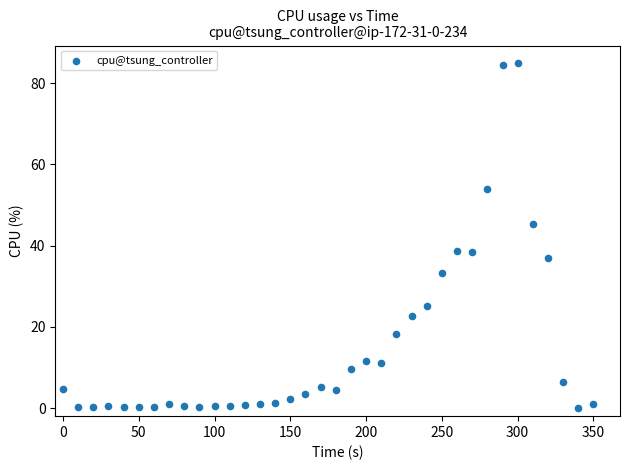

What is the range of Y values (max minus min)?

85.0